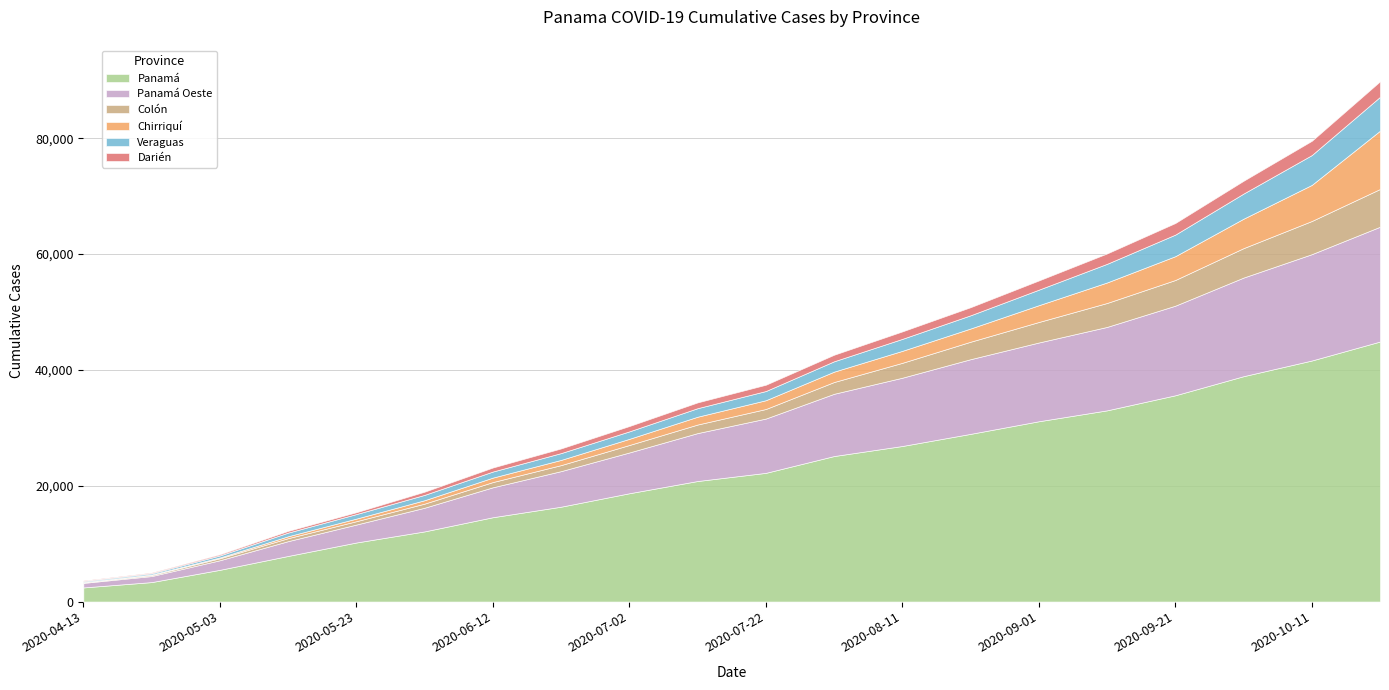

Does the chart display data point markers on the line(s)?

No